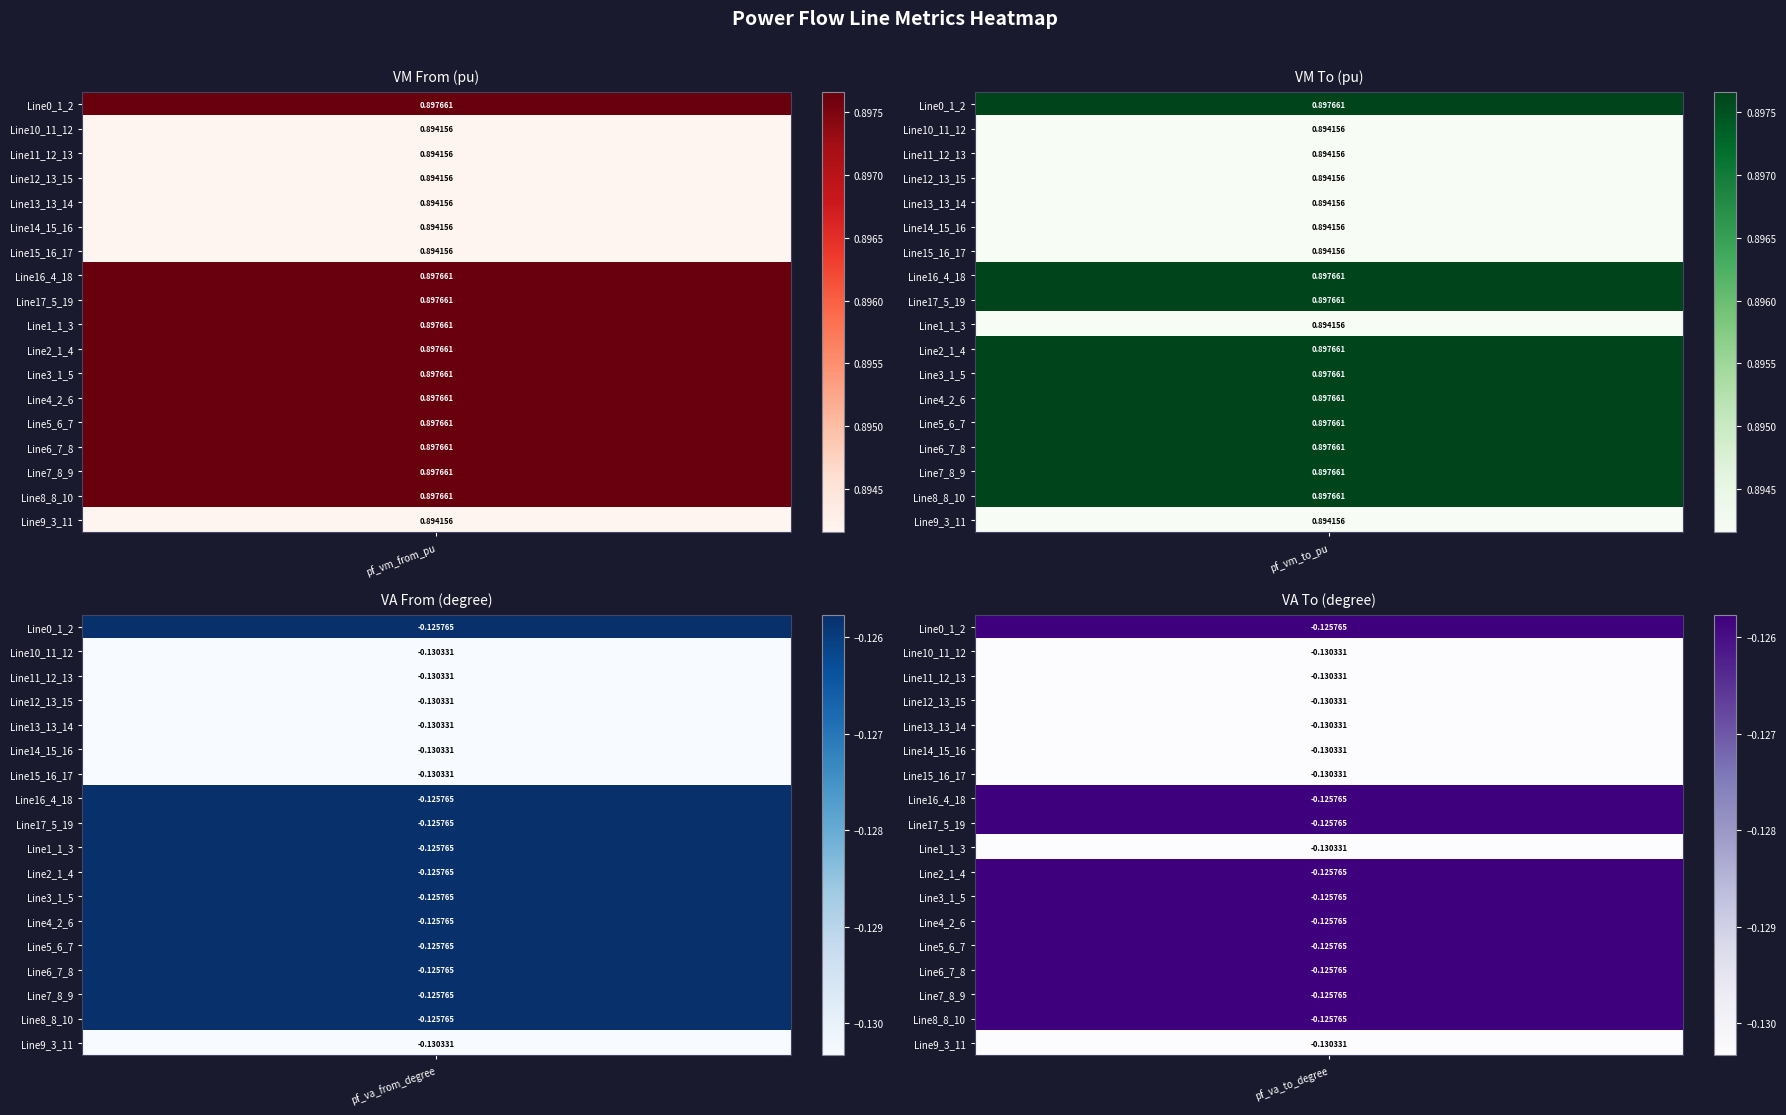

List the labels in order of pf_vm_from_pu value, largest first.

Line7_8_9, Line8_8_10, Line6_7_8, Line5_6_7, Line4_2_6, Line16_4_18, Line17_5_19, Line0_1_2, Line1_1_3, Line2_1_4, Line3_1_5, Line15_16_17, Line14_15_16, Line12_13_15, Line13_13_14, Line11_12_13, Line10_11_12, Line9_3_11